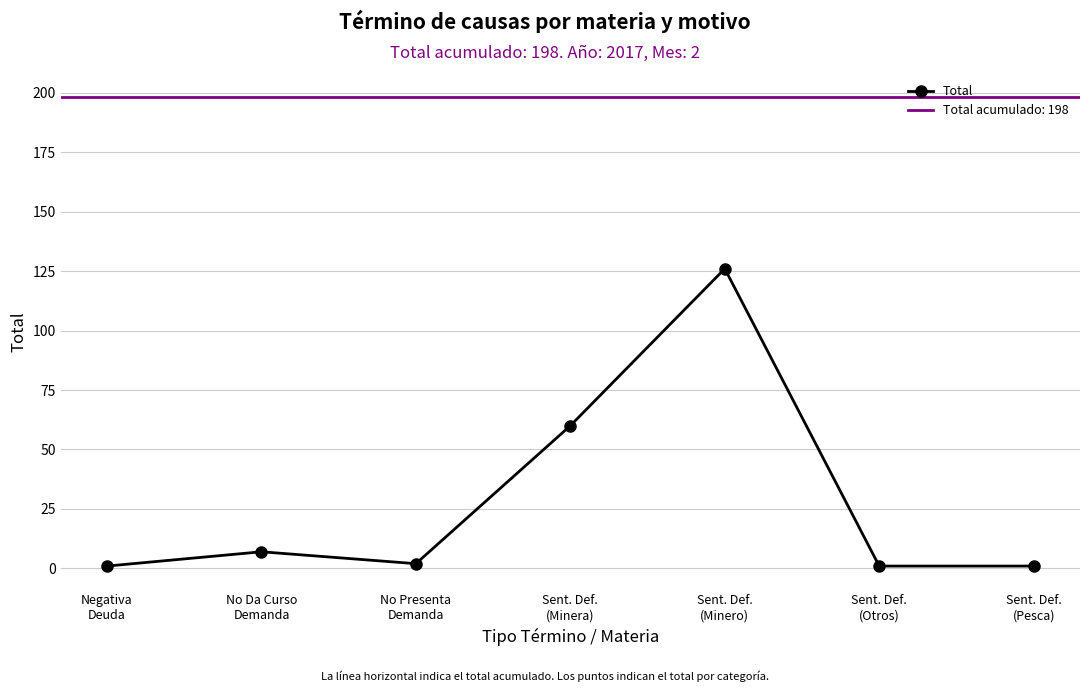

The chart shows a value of 1 at Negativa
Deuda. True or false?

False